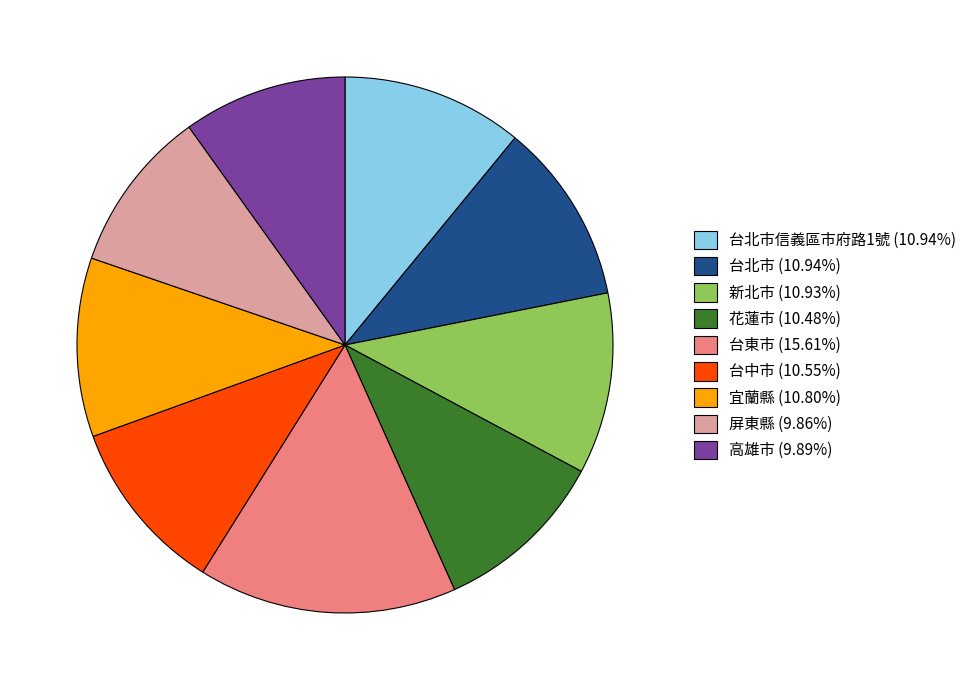

What is the ratio of the value at 高雄市 (9.89%) to the value at 台中市 (10.55%)?

0.9